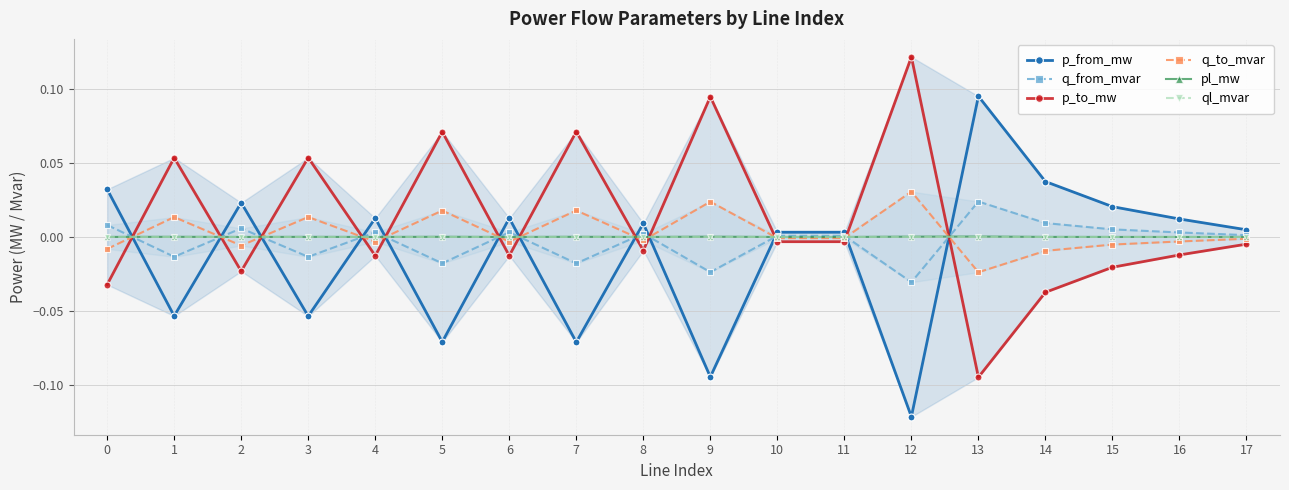

What is the sum of all q_to_mvar values?

0.1